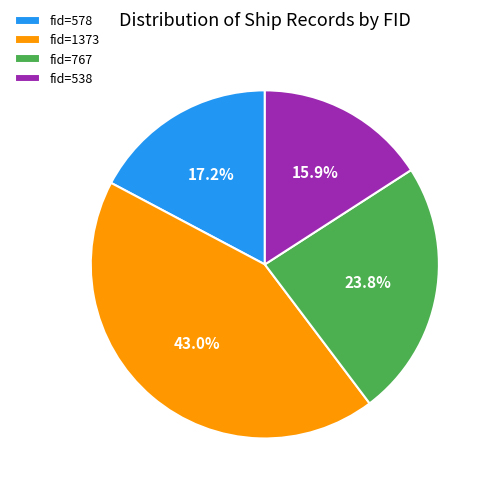

To the nearest percent, what is the average slice percentage?

25%